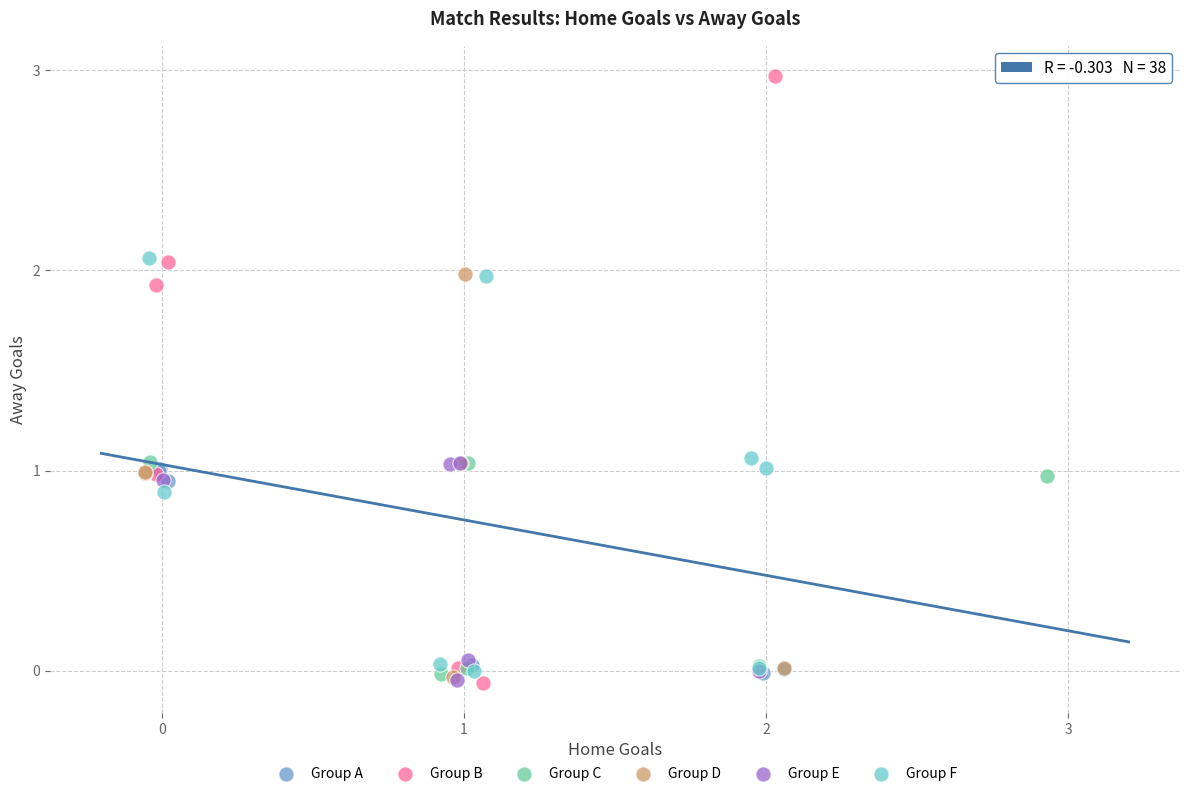

Which series contains the highest Y value?

Group B